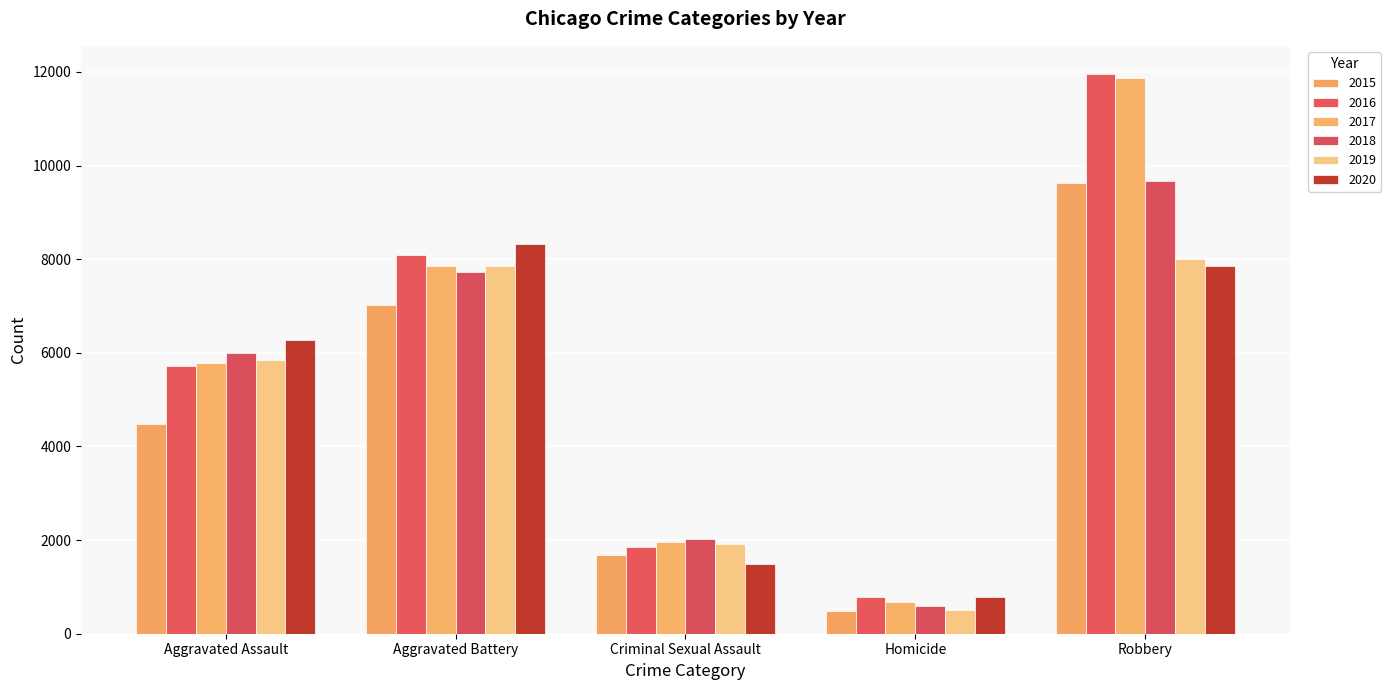

At which category does the chart reach its peak across all series?

Robbery